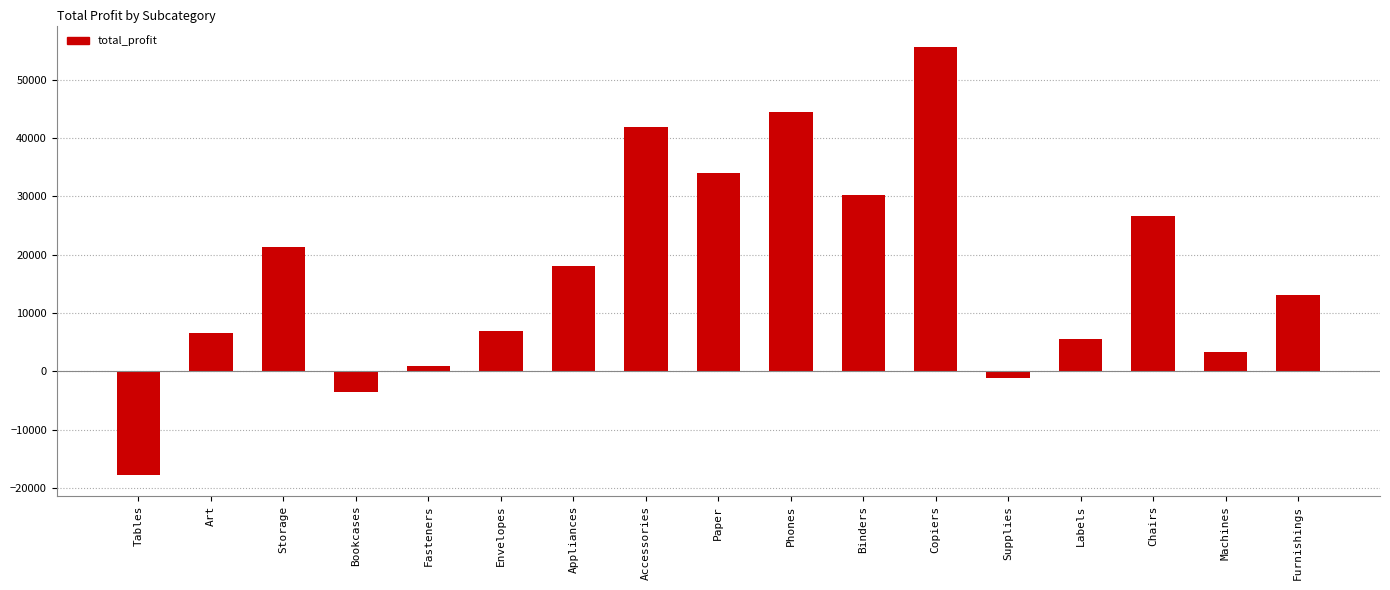

Are the bars grouped side by side (vs. stacked)?

No